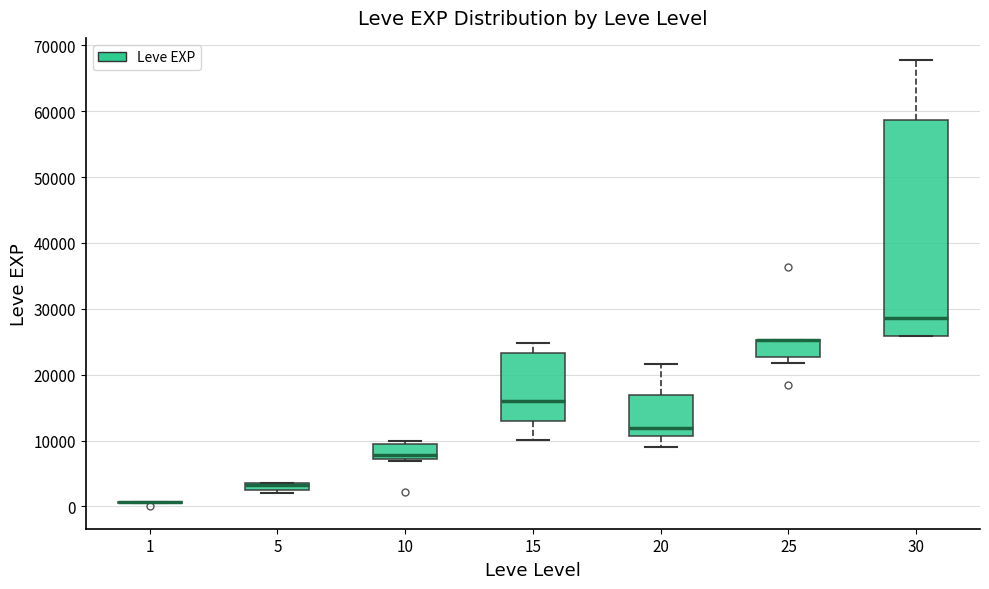

Where is the upper edge of the box at x = 20 on the y-axis? The values are not printed on the chart, so give them approximately, as read against the axis.

17000